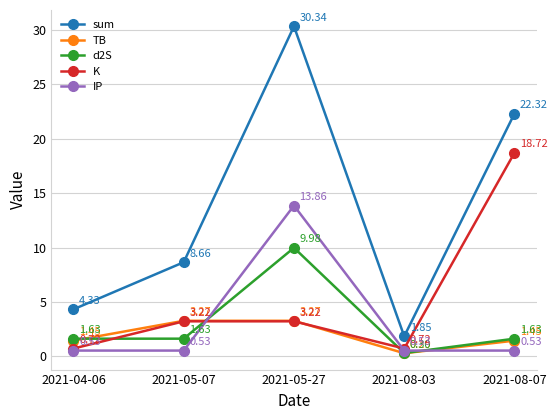

Which category has the lowest value across all series?

2021-08-03